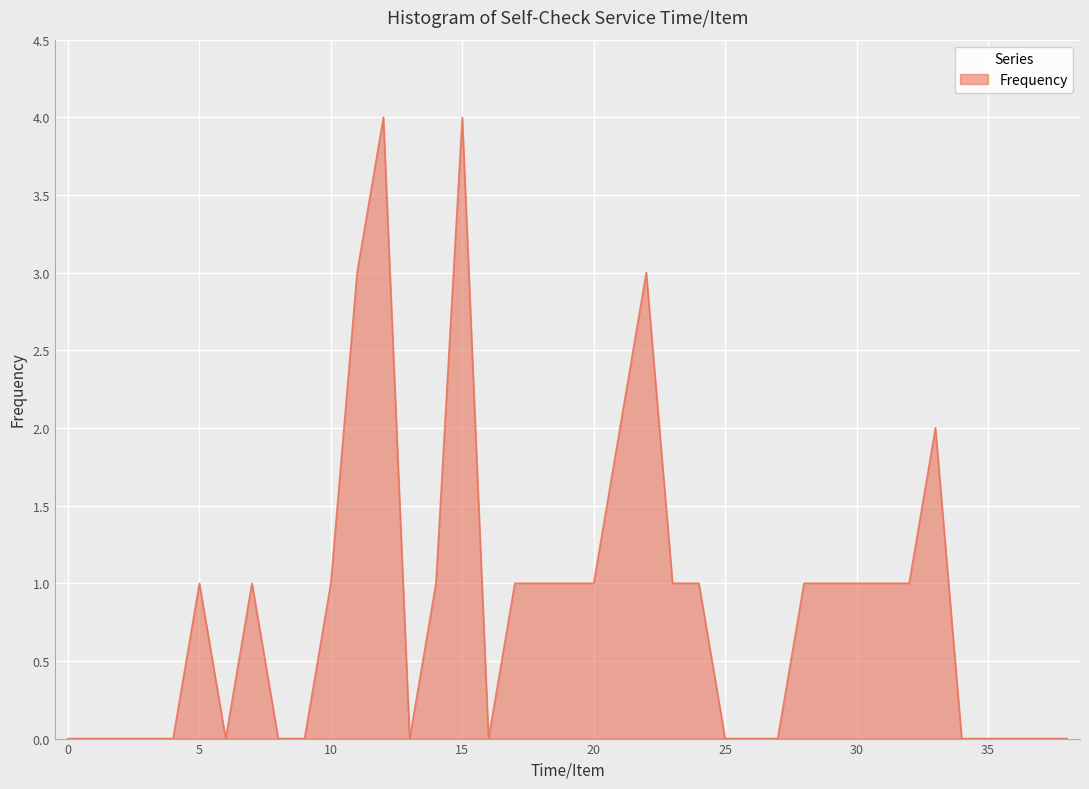

What is the maximum value shown in the chart?

4